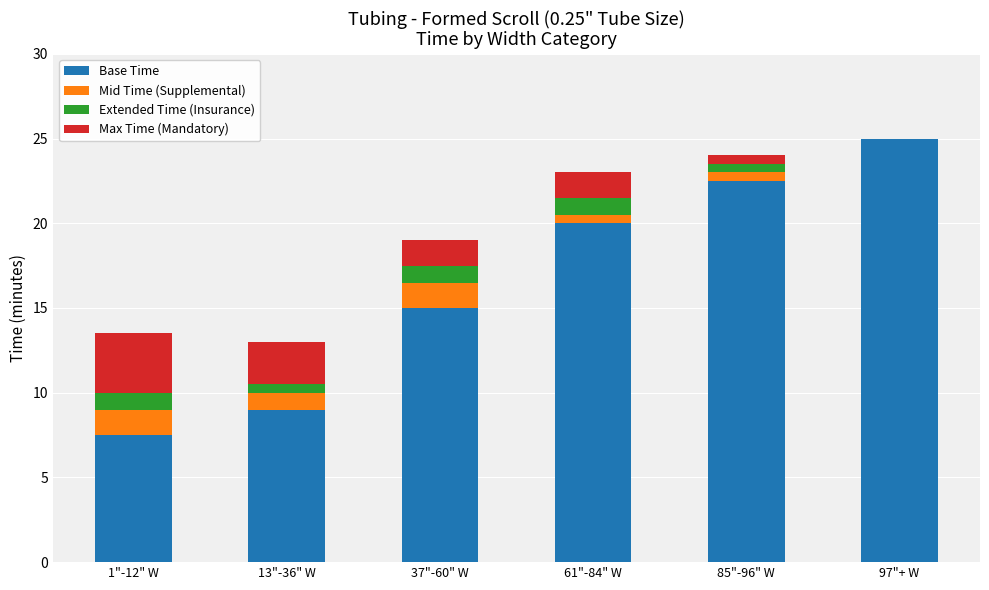

Are the bars horizontal?

No